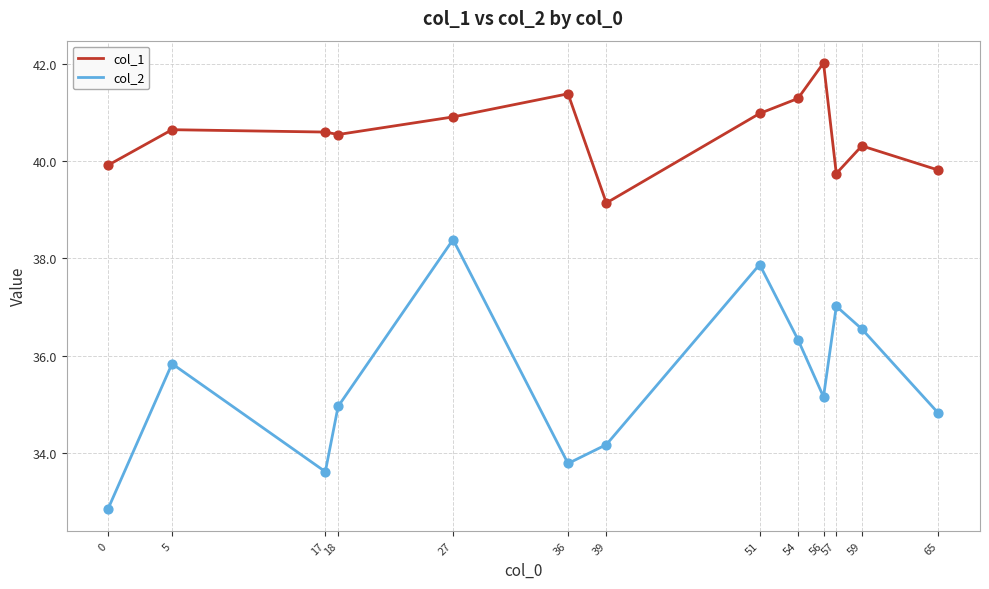

At which category is the sum across all series the highest?

27